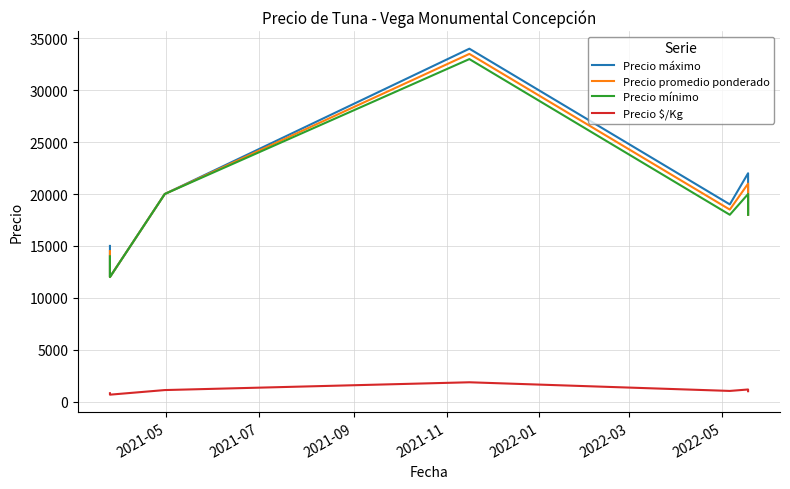

At 2021-11, list the series in order from largest to smallest.

Precio máximo, Precio promedio ponderado, Precio mínimo, Precio $/Kg